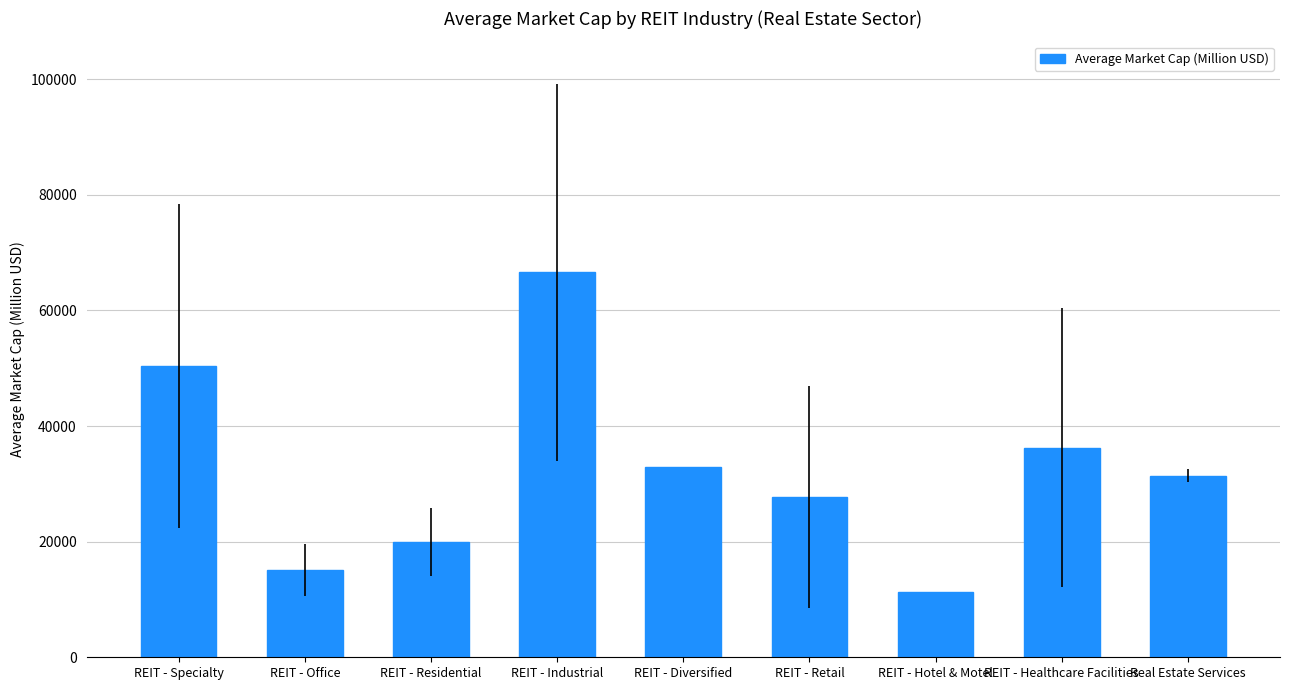

List the labels in order of value, largest first.

REIT - Industrial, REIT - Specialty, REIT - Healthcare Facilities, REIT - Diversified, Real Estate Services, REIT - Retail, REIT - Residential, REIT - Office, REIT - Hotel & Motel